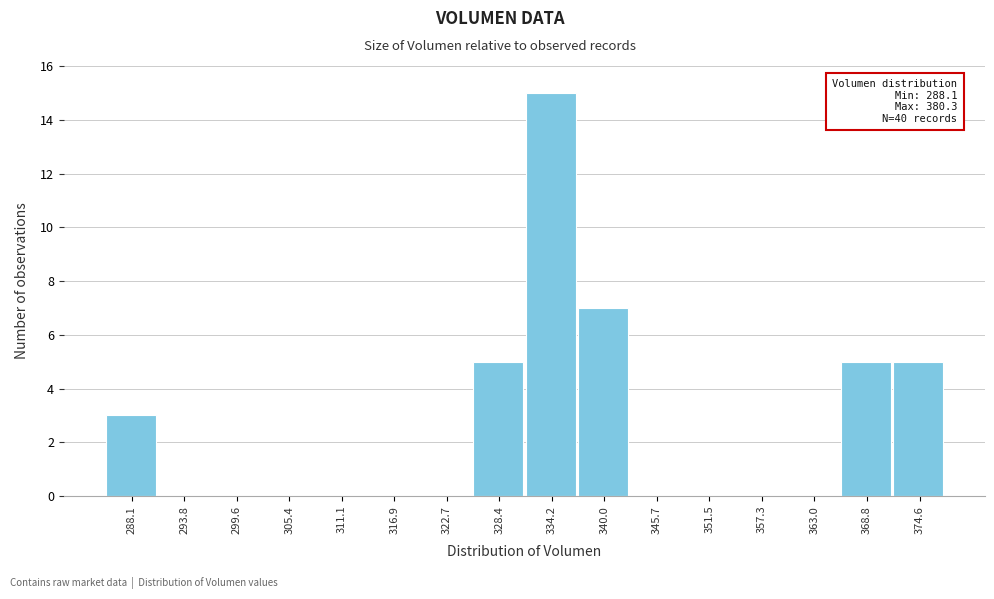

Reading left to right, transcribe all the data shown in this chart.

288.1=3	293.8=0	299.6=0	305.4=0	311.1=0	316.9=0	322.7=0	328.4=5	334.2=15	340.0=7	345.7=0	351.5=0	357.3=0	363.0=0	368.8=5	374.6=5